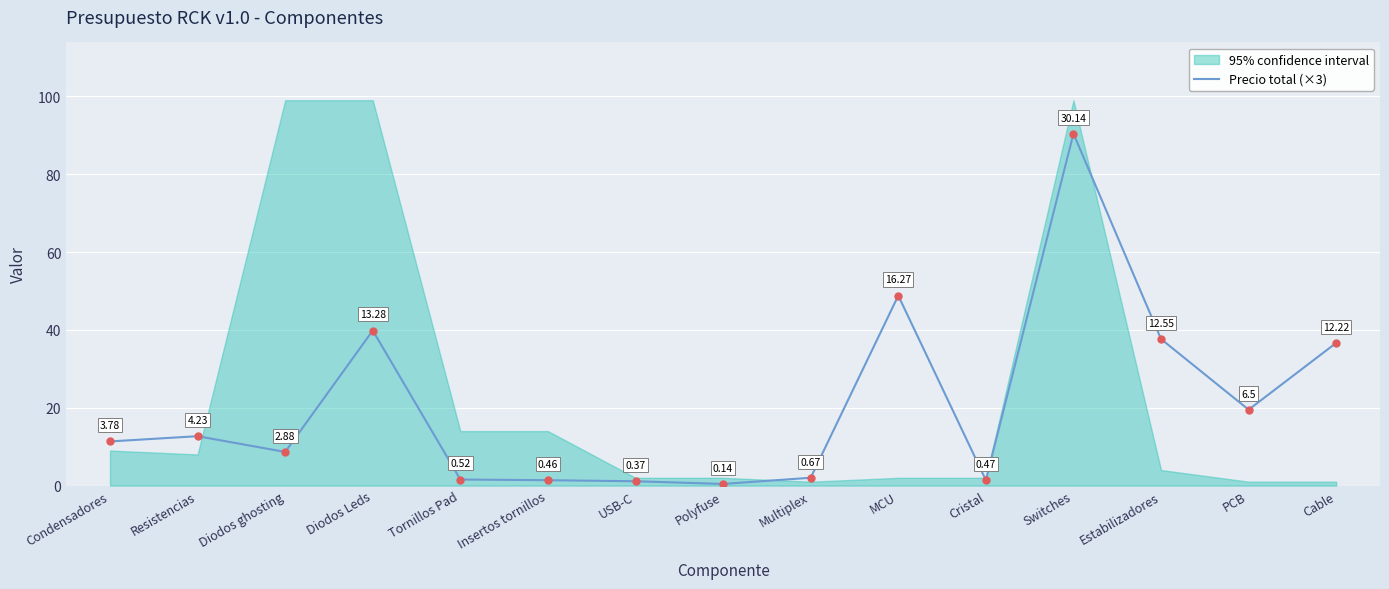

Approximately how many times larger is the value at Diodos Leds compared to Tornillos Pad?

25.5